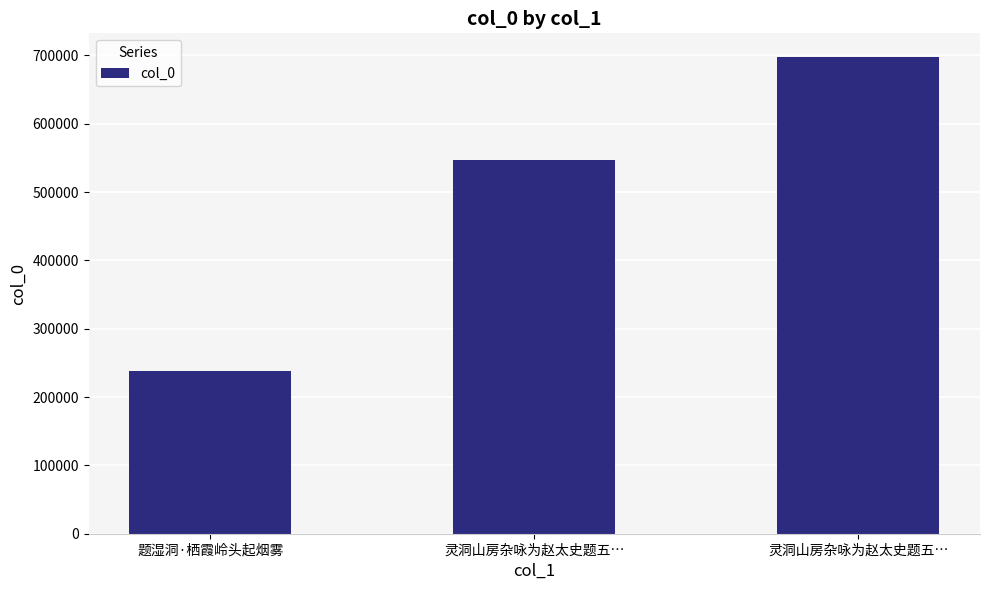

Rank the categories by value from highest to lowest.

灵洞山房杂咏为赵太史题五…, 灵洞山房杂咏为赵太史题五…, 题湿洞·栖霞岭头起烟雾